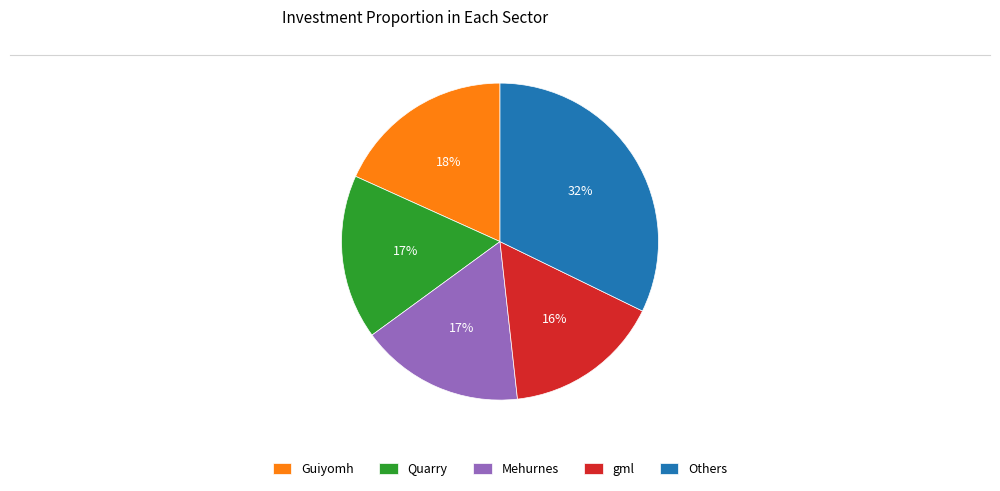

Which has a higher value, Guiyomh or Mehurnes?

Guiyomh